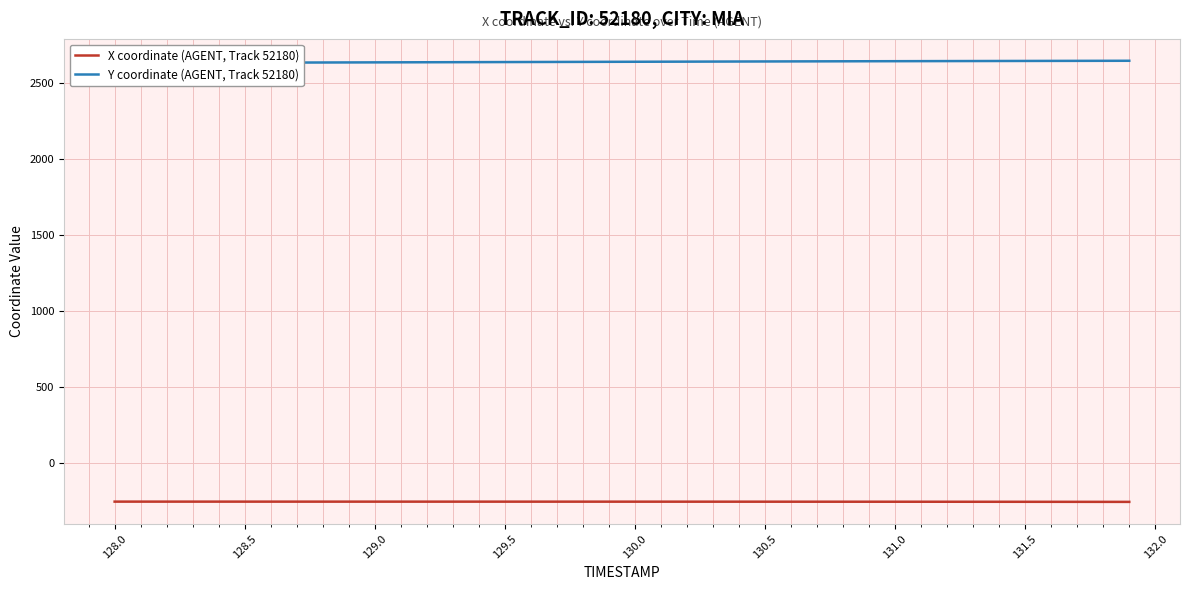

Which series has the widest spread of values?

Y coordinate (AGENT, Track 52180)